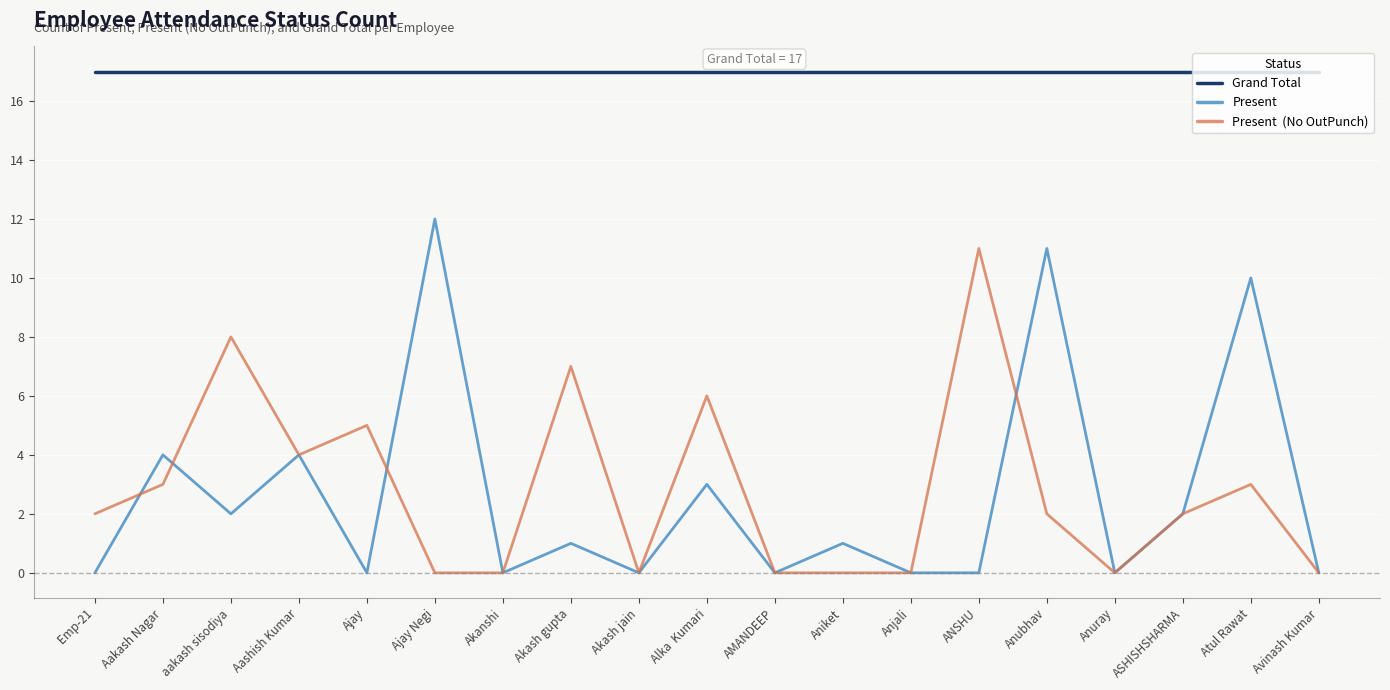

Count the number of categories in the chart.

19